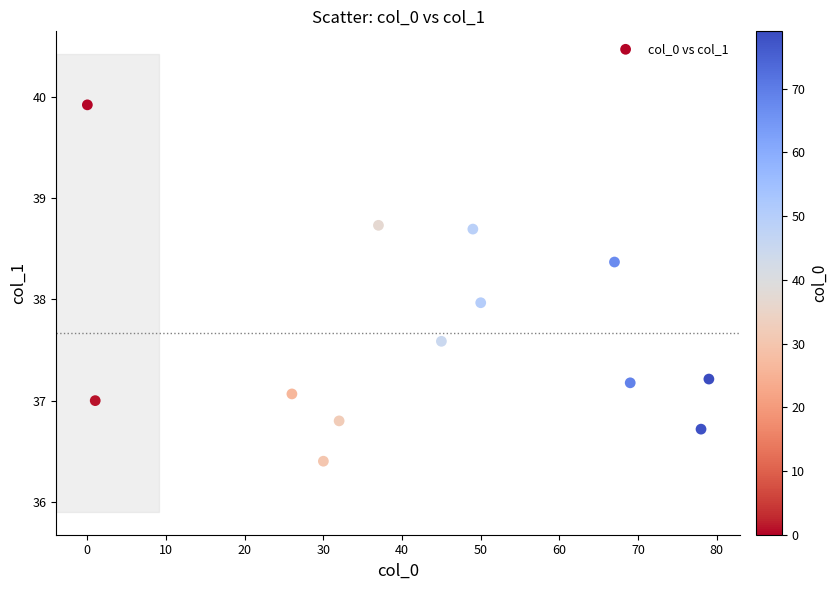

What is the range of X values (max minus min)?

79.0